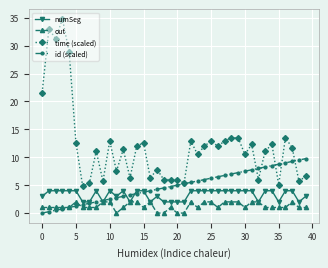

Rank the series by their maximum value, from highest to lowest.

time (scaled), id (scaled), numSeg, out